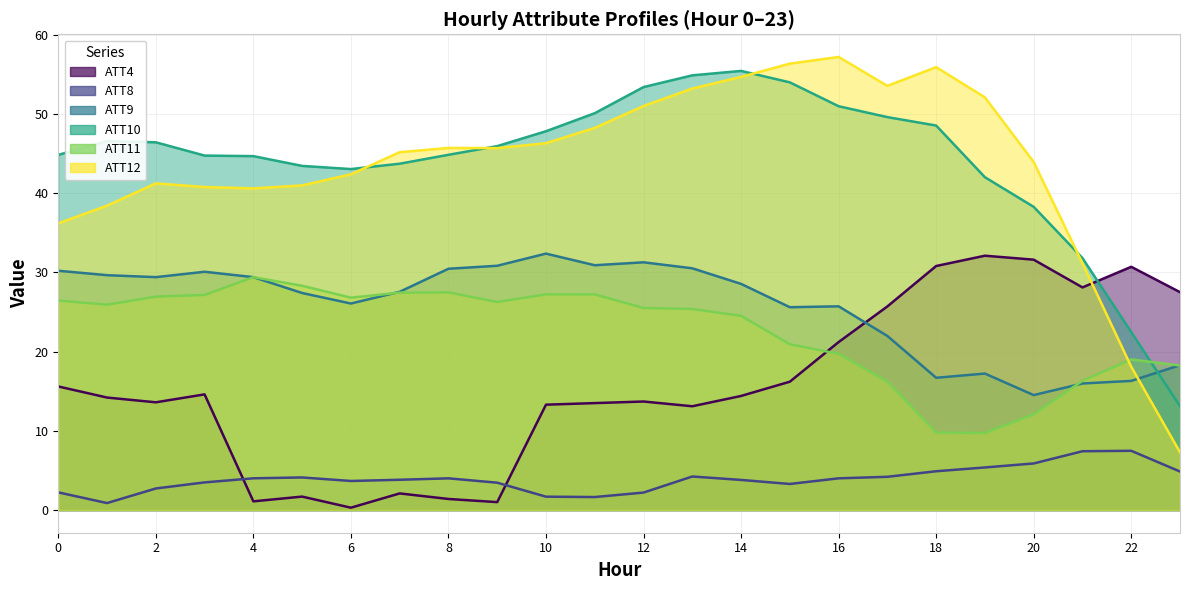

True or false: ATT8 and ATT12 intersect in this chart.

False